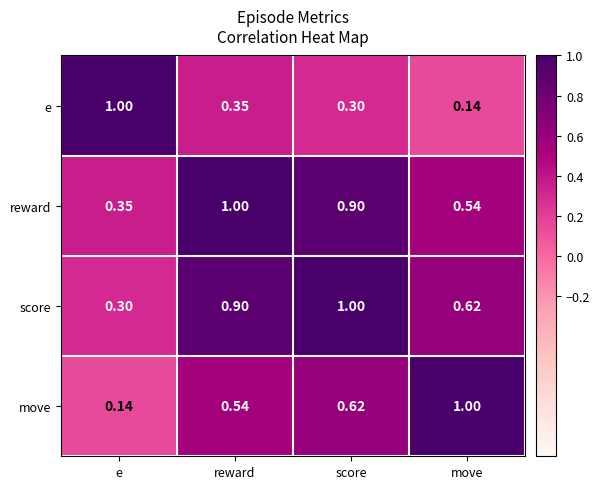

Where is move nearest to the value 0?

e